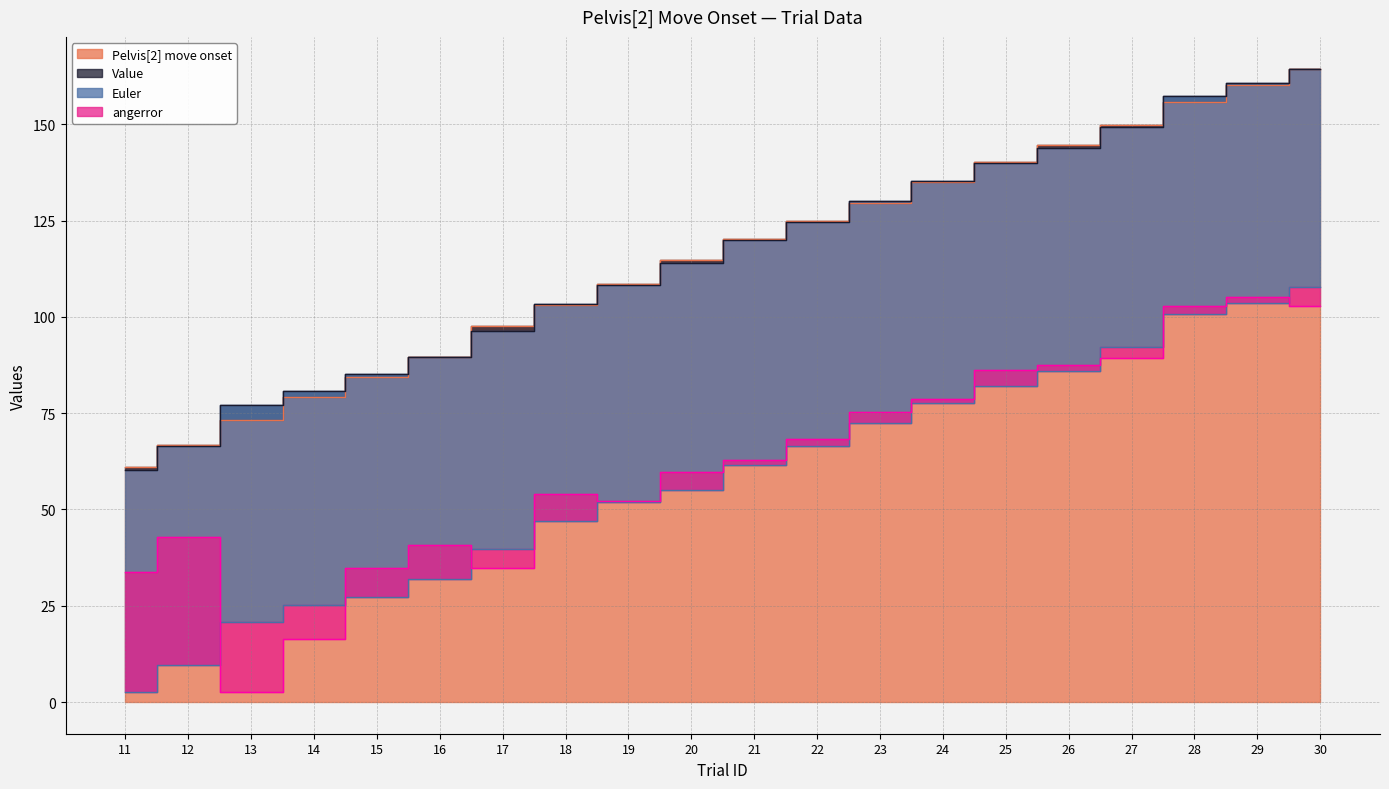

Reading left to right, transcribe all the data shown in this chart.

Pelvis[2] move onset: 61.0	66.9	73.3	79.2	84.3	89.5	97.7	103.2	108.7	114.7	120.2	124.8	129.6	135.0	140.2	144.6	149.9	155.7	160.1	164.5
Value: -0.7	-0.5	3.8	1.6	0.9	0.2	-1.2	0.1	-0.4	-0.8	-0.3	-0.2	0.4	0.3	-0.3	-0.7	-0.7	1.7	0.5	-0.0
Euler: -57.6	-56.7	-56.3	-55.7	-57.8	-57.7	-56.7	-56.1	-56.4	-58.8	-58.4	-58.1	-57.6	-57.7	-57.9	-58.0	-57.1	-56.7	-57.0	-56.7
angerror: 31.0	33.3	-18.3	-8.9	7.4	8.6	-5.0	6.9	0.4	4.5	1.2	2.0	2.8	1.0	4.2	1.6	-2.9	2.1	1.4	-5.1